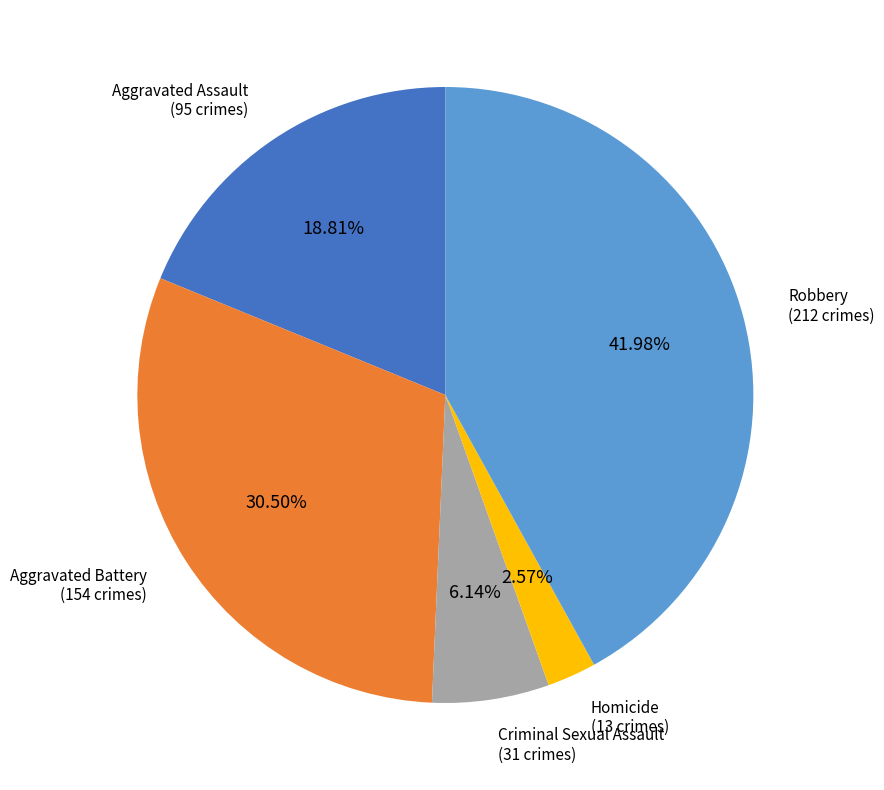

To the nearest percent, what is the difference between the Homicide and Robbery slice percentages?

39%